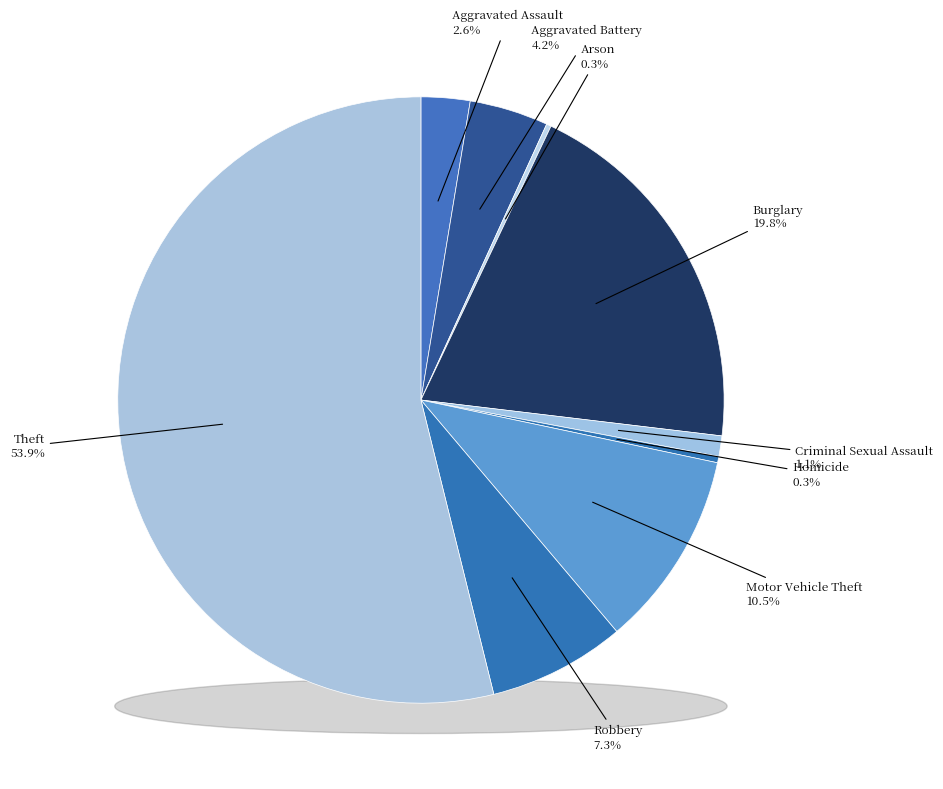

To the nearest percent, what is the average slice percentage?

11%